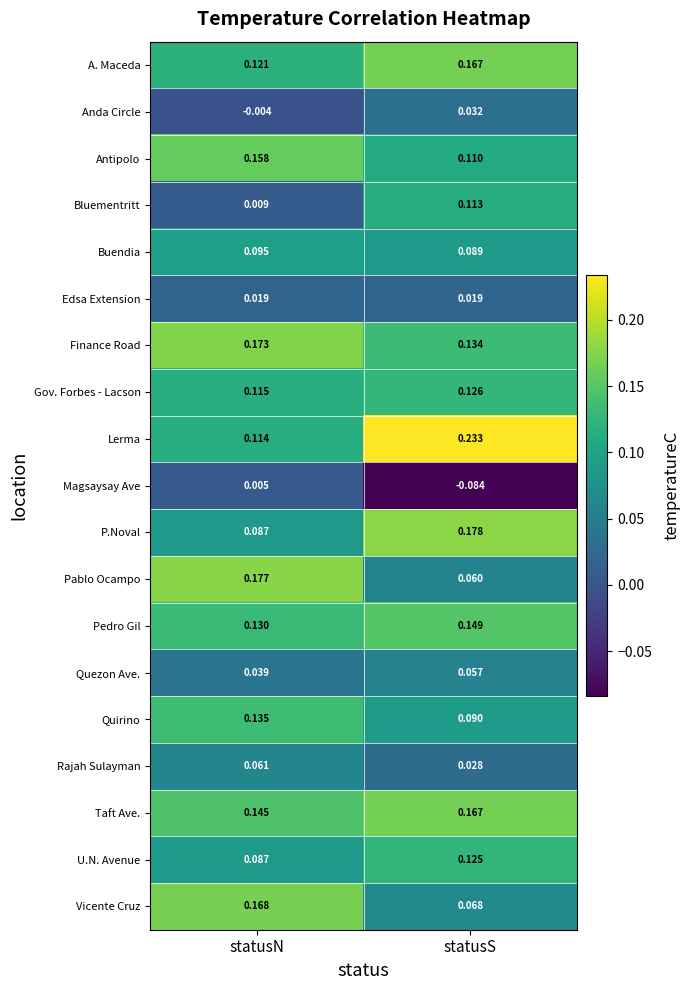

Is the value of Bluementritt at statusN greater than the value of Magsaysay Ave at statusS?

Yes